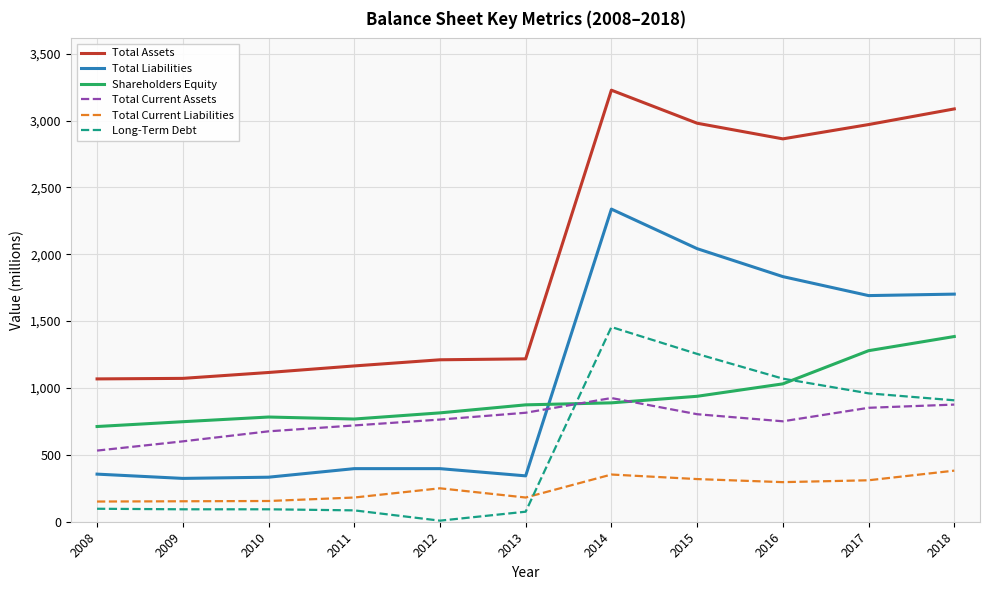

What is the total value across all series at 2018?

8340